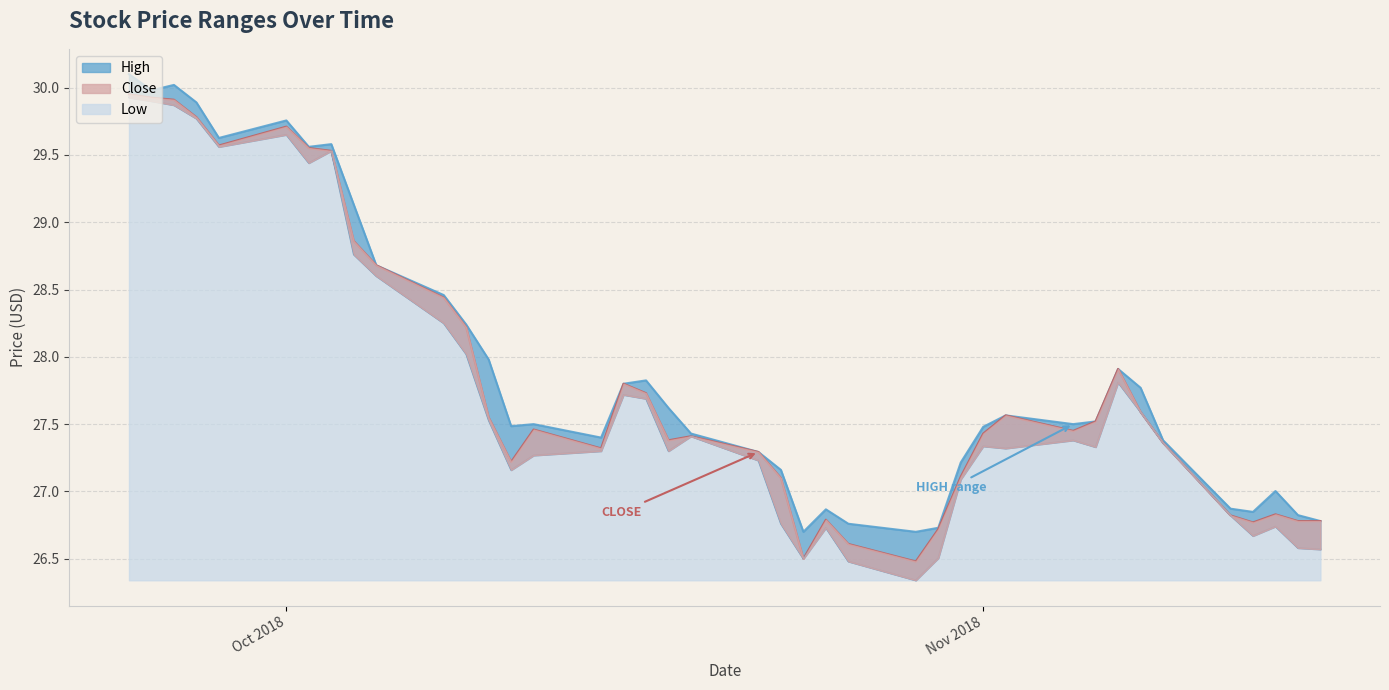

True or false: low has a value of 27.4 at 2018-11-05.

True